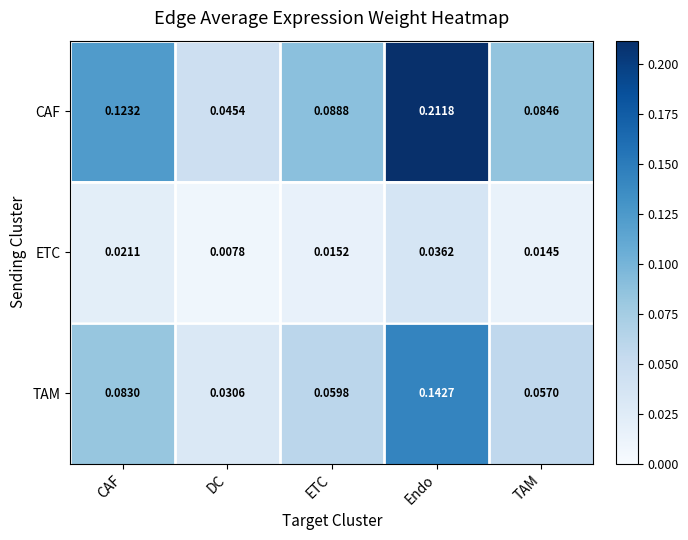

Is the value of CAF at CAF greater than the value of ETC at DC?

Yes